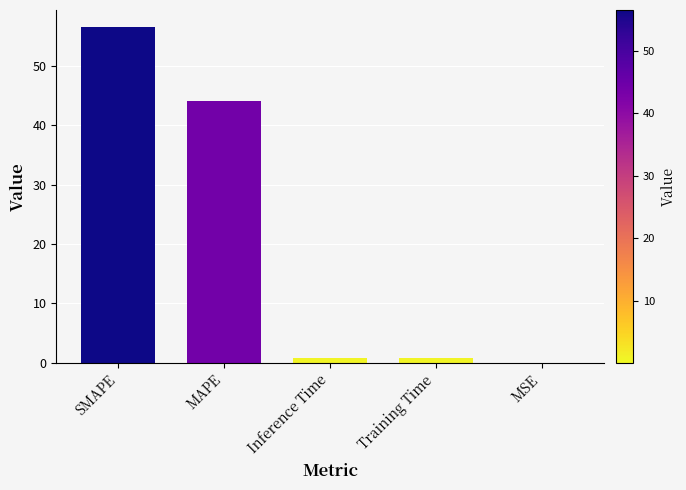

Between MAPE and SMAPE, which is larger?

SMAPE